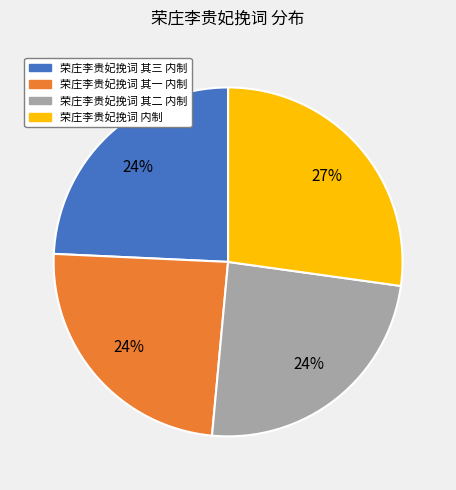

How many segments does this pie chart have?

4